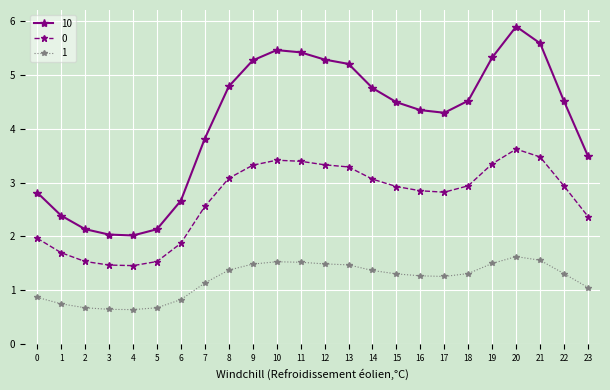

How many lines are shown in the chart?

3